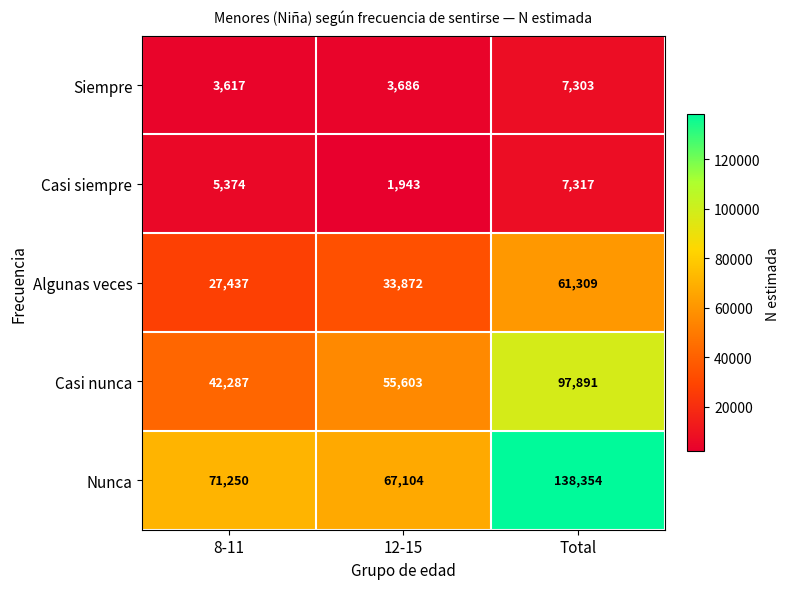

True or false: Algunas veces has a value of 33872 at 12-15.

True